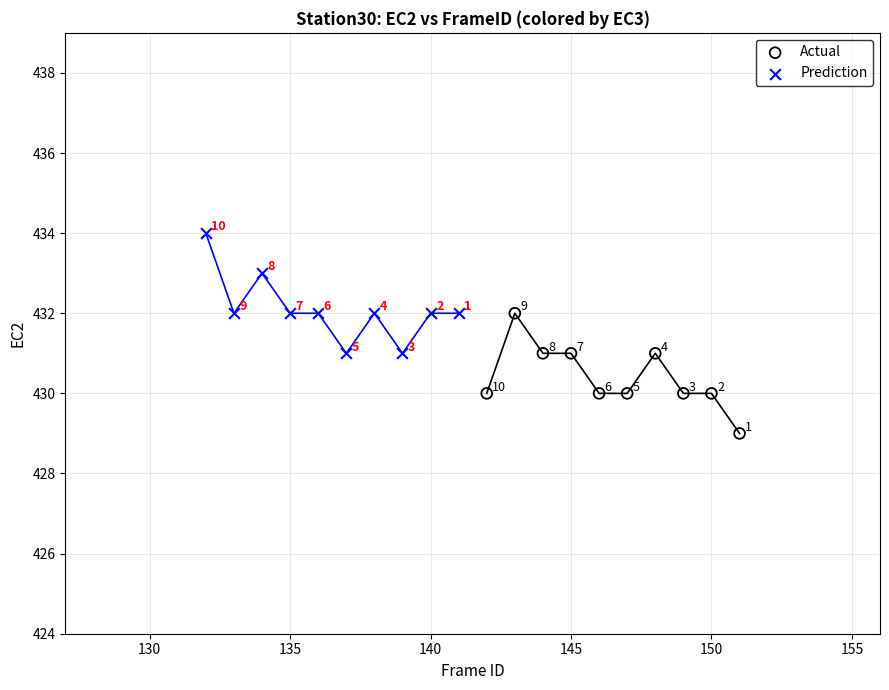

Which series reaches the minimum Y coordinate?

Actual